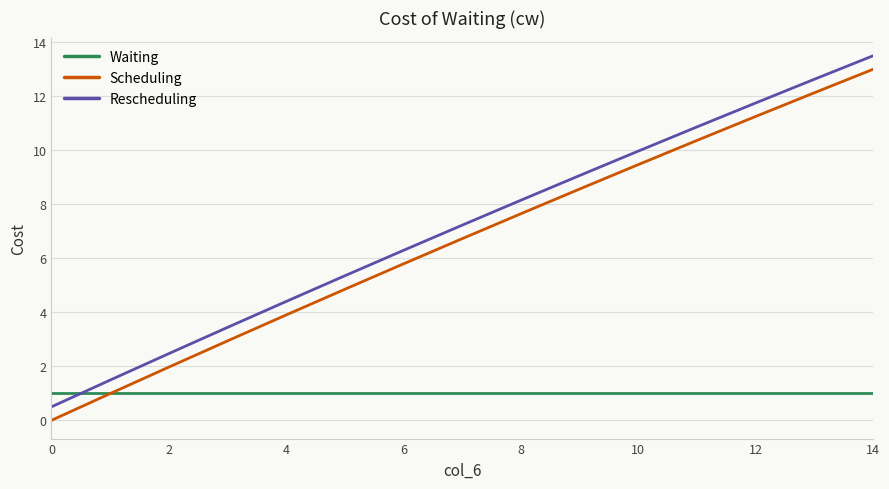

True or false: Scheduling and Rescheduling cross at least once.

False